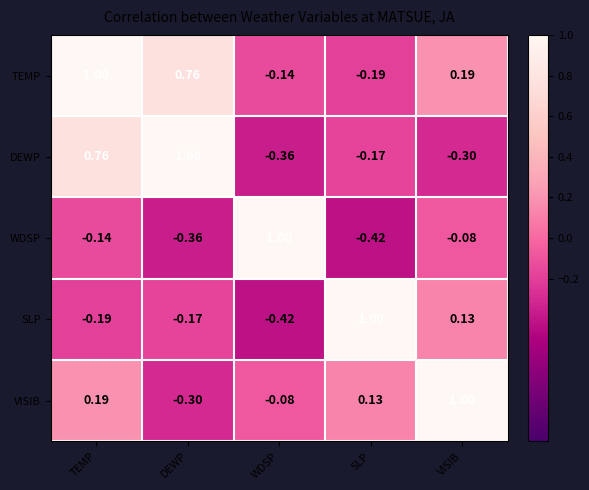

Rank the categories by SLP value from lowest to highest.

WDSP, TEMP, DEWP, VISIB, SLP